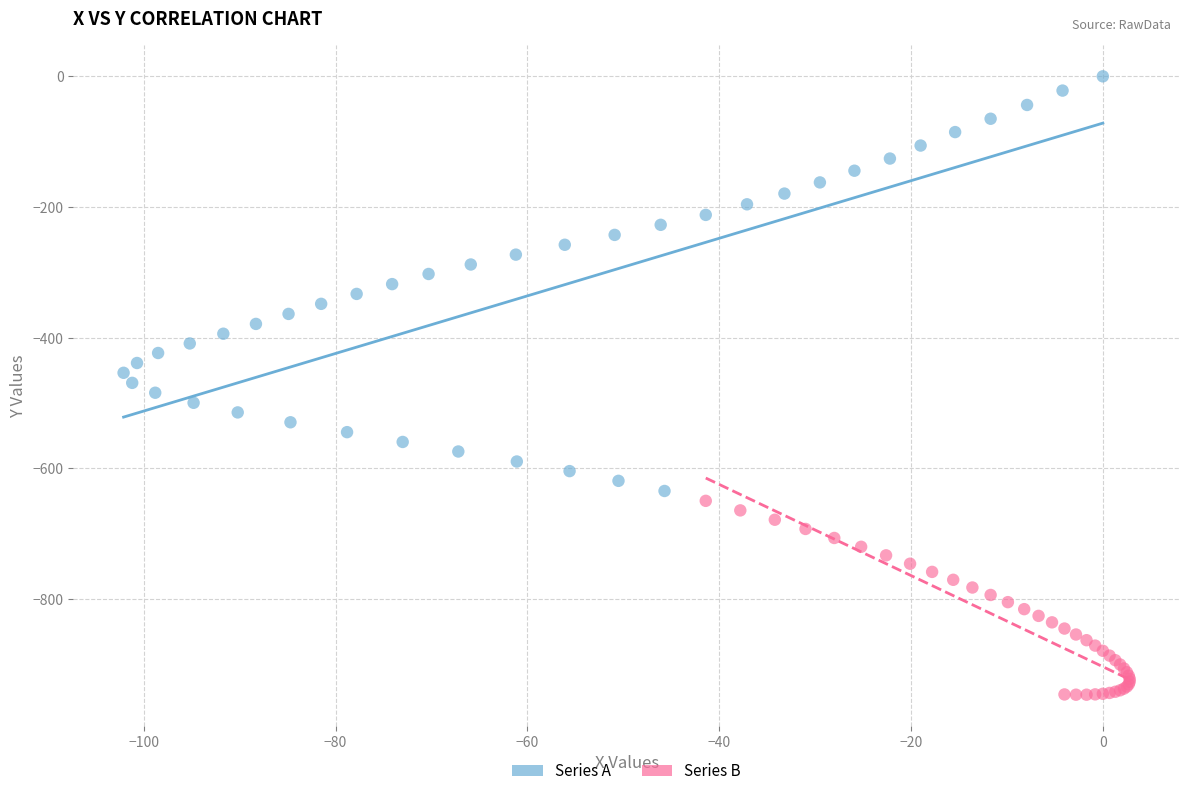

Which series contains the lowest Y value?

Series B